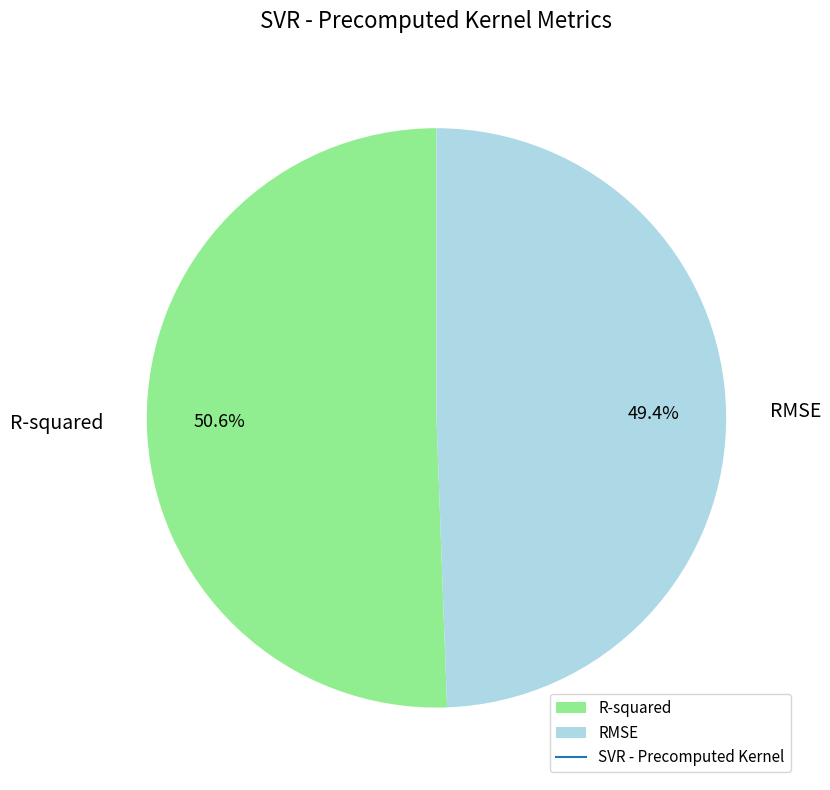

To the nearest percent, what is the average slice percentage?

50%